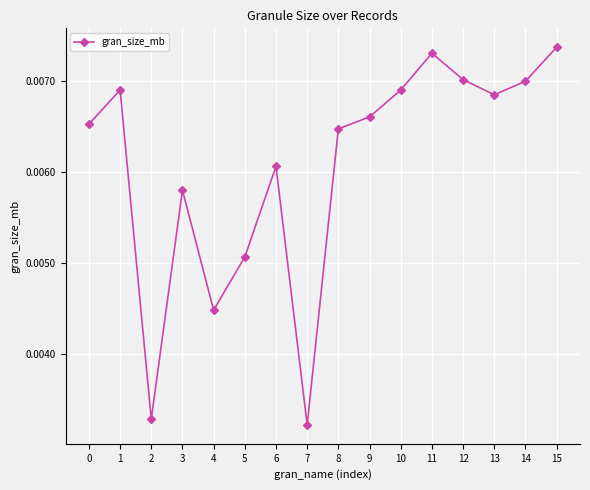

How many interior local valleys (lower than both neighbors) does the data have?

4